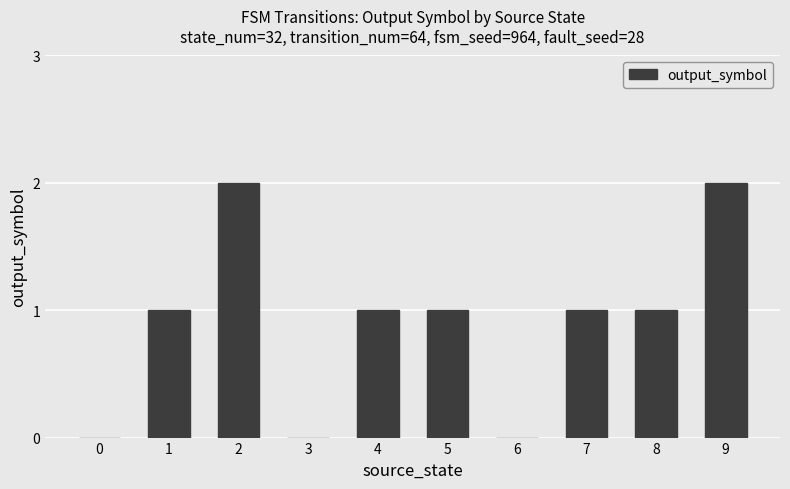

The value at 2 is 3. True or false?

False